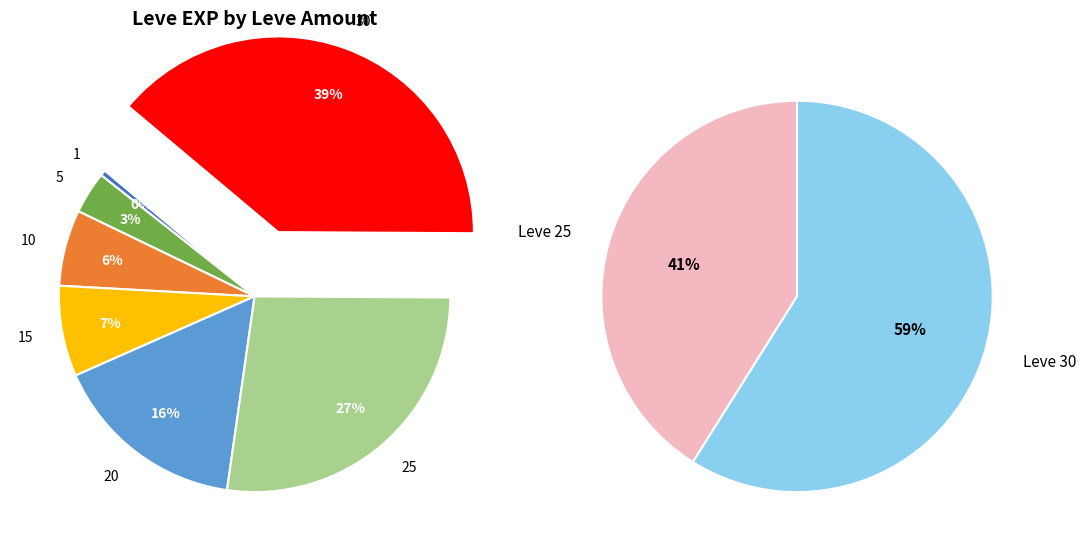

Does 5 represent more than half of the total?

No